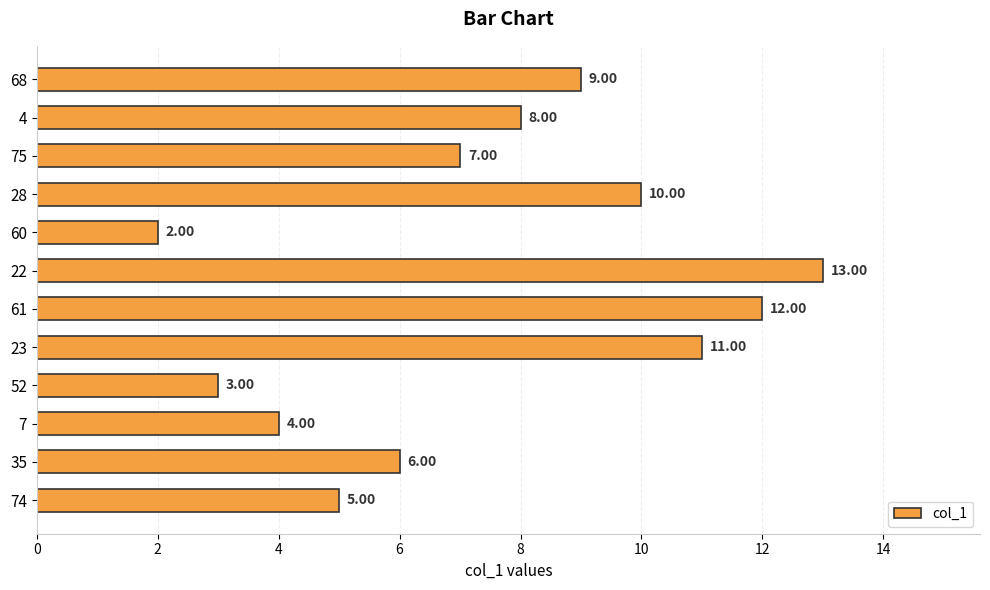

Approximately how many times larger is the value at 35 compared to 75?

0.9